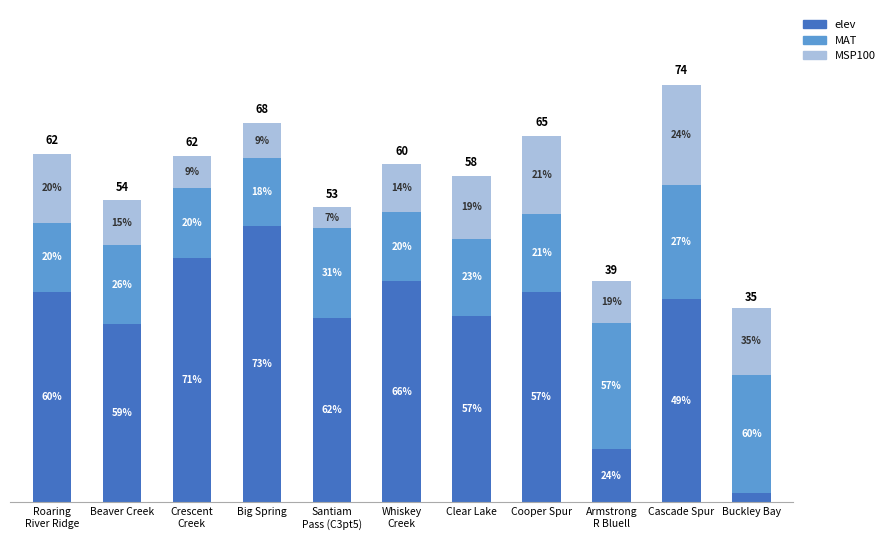

Is it true that elev equals 37.5 at Roaring
River Ridge?

True